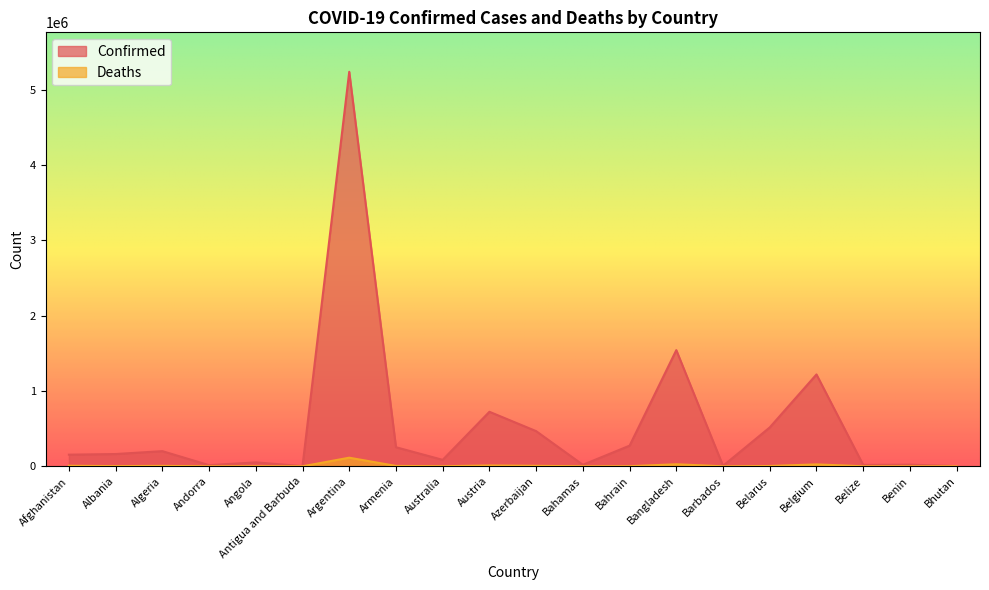

What is the difference between the maximum and second lowest values in the Deaths series?

114312